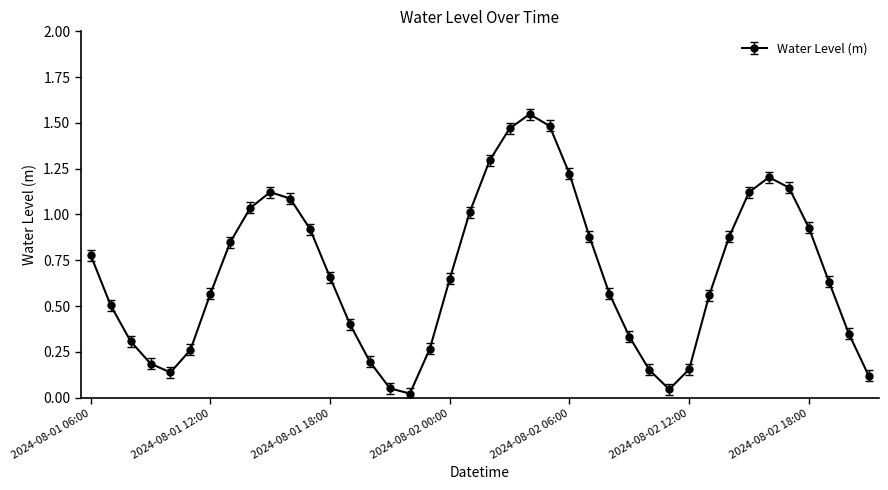

What is the sum of all values?

27.1